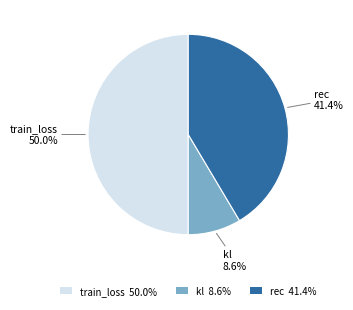

What is the ratio of the value at rec to the value at kl?

4.8